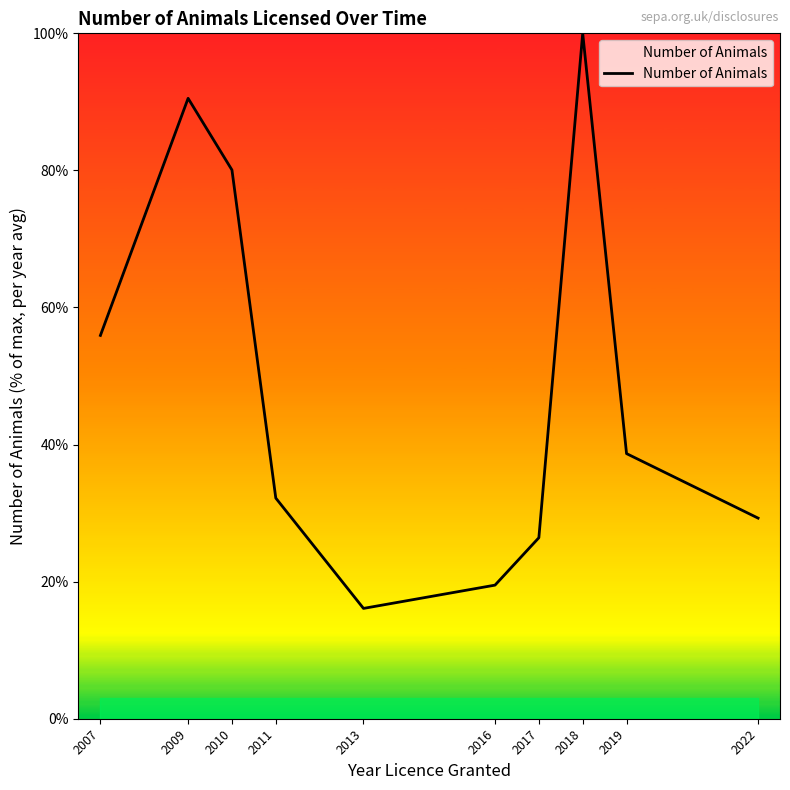

The value at 2018 is 100.0. True or false?

True